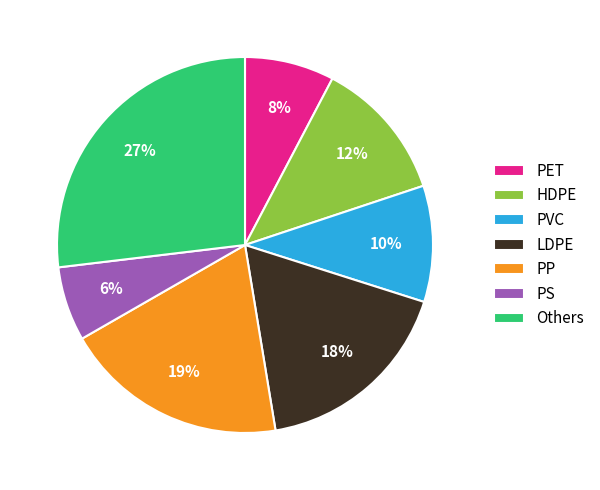

Rank the categories by value from highest to lowest.

Others, PP, LDPE, HDPE, PVC, PET, PS